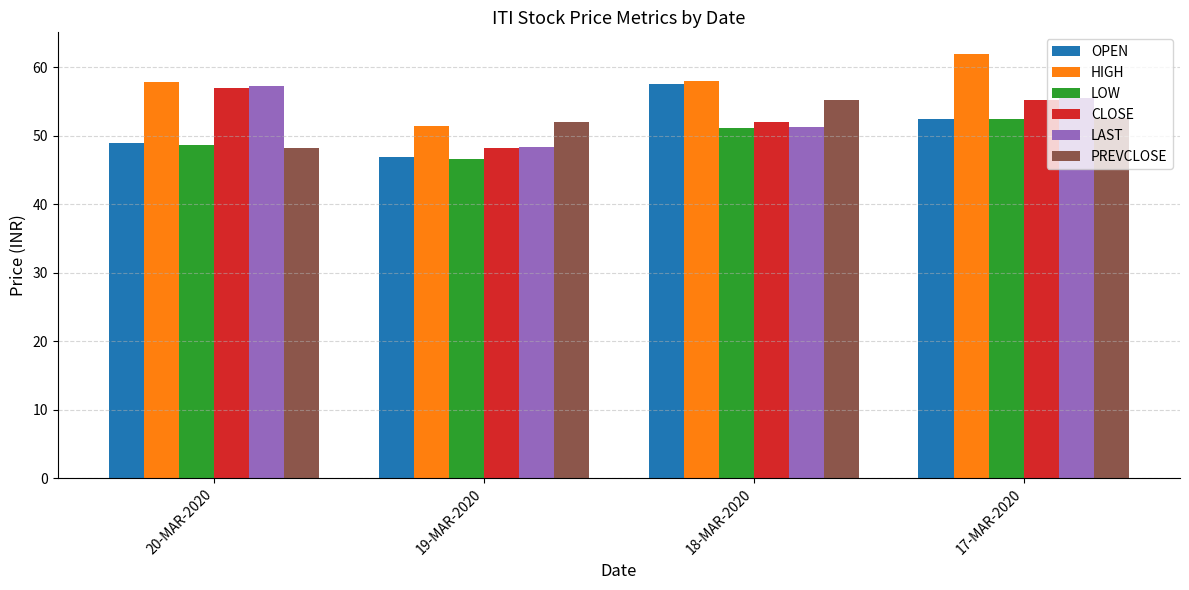

True or false: PREVCLOSE has a value of 38.5 at 18-MAR-2020.

False